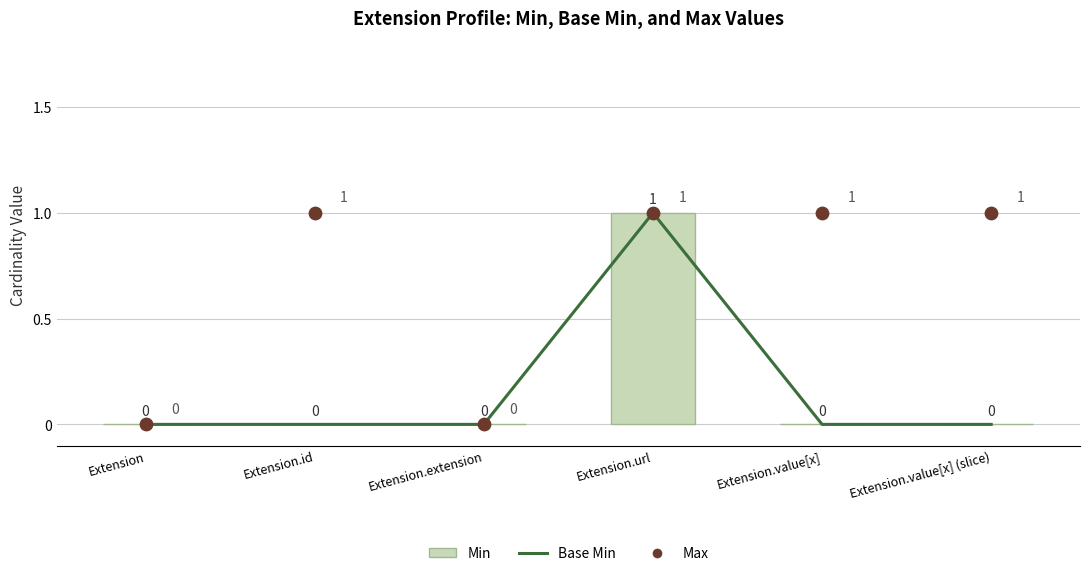

Which series contains the highest Y value?

Base Min